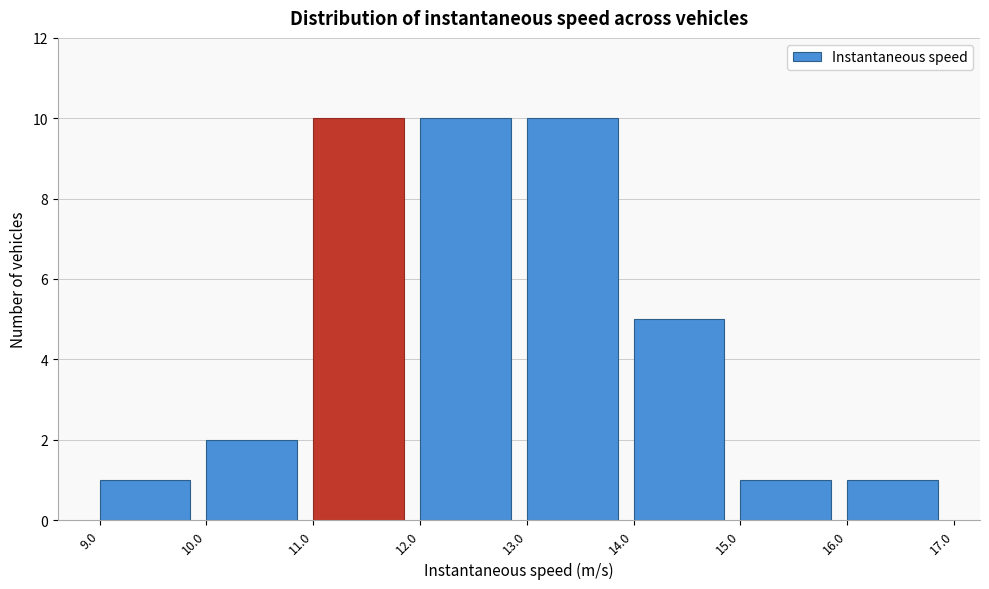

Reading left to right, list every bar in this chart as the range it spans on the x-axis followed by its height. The values are not printed on the chart, so give them approximately, as read against the axis.

9.0 to 10.0: 1
10.0 to 11.0: 2
11.0 to 12.0: 10
12.0 to 13.0: 10
13.0 to 14.0: 10
14.0 to 15.0: 5
15.0 to 16.0: 1
16.0 to 17.0: 1